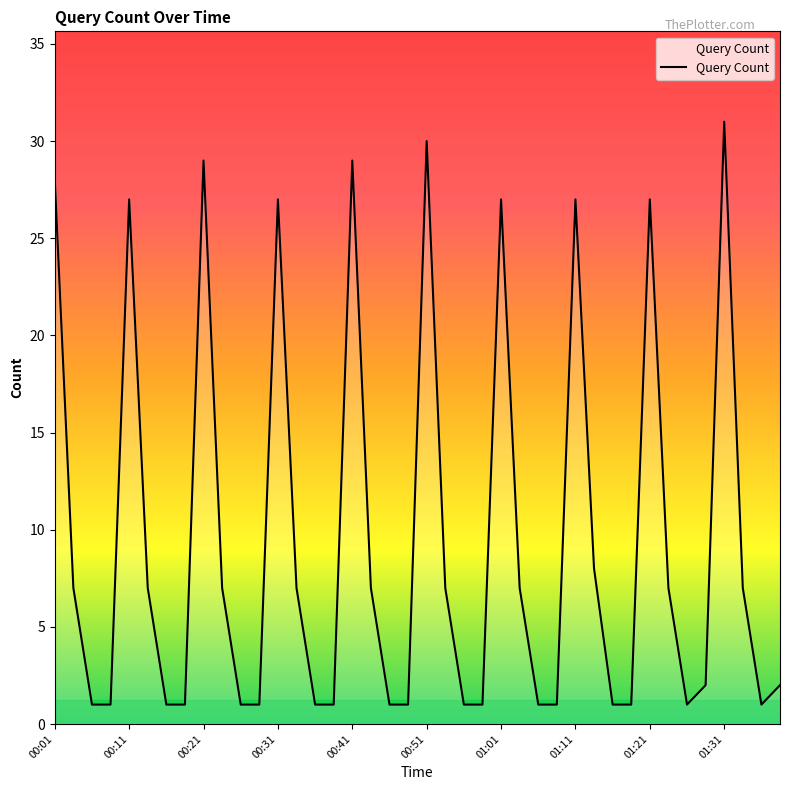

Reading right to left, transcribe all the data shown in this chart.

2	1	7	31	2	1	7	27	1	1	8	27	1	1	7	27	1	1	7	30	1	1	7	29	1	1	7	27	1	1	7	29	1	1	7	27	1	1	7	28